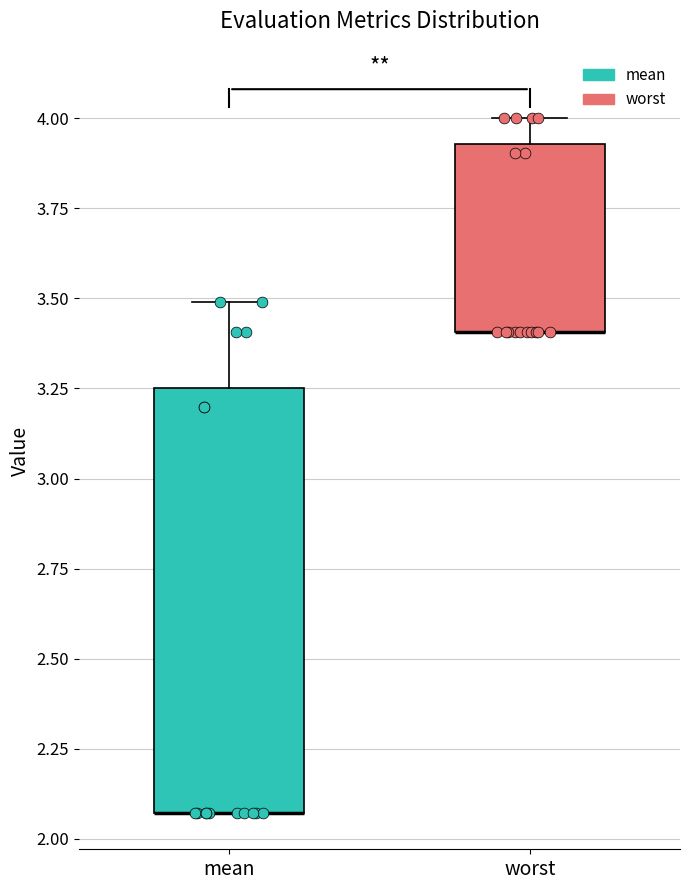

Reading left to right, read every box against the y-axis: the position of its median line, the range the box covers, and the ends of its whiskers. The values are not printed on the chart, so give them approximately, as read against the axis.

mean: median 2.05 (drawn on the box's lower edge), box 2.05 to 3.25, whiskers 2.05 to 3.50
worst: median 3.40 (drawn on the box's lower edge), box 3.40 to 3.95, whiskers 3.40 to 4.00